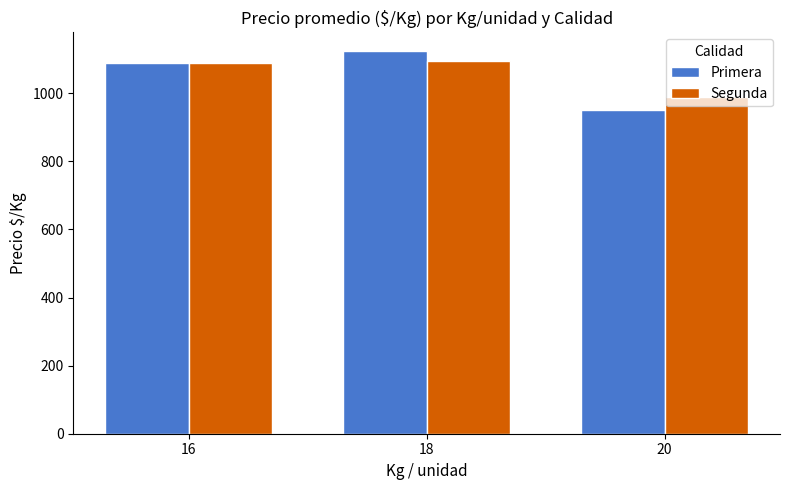

What is the spread (max minus min) of values at 20?

39